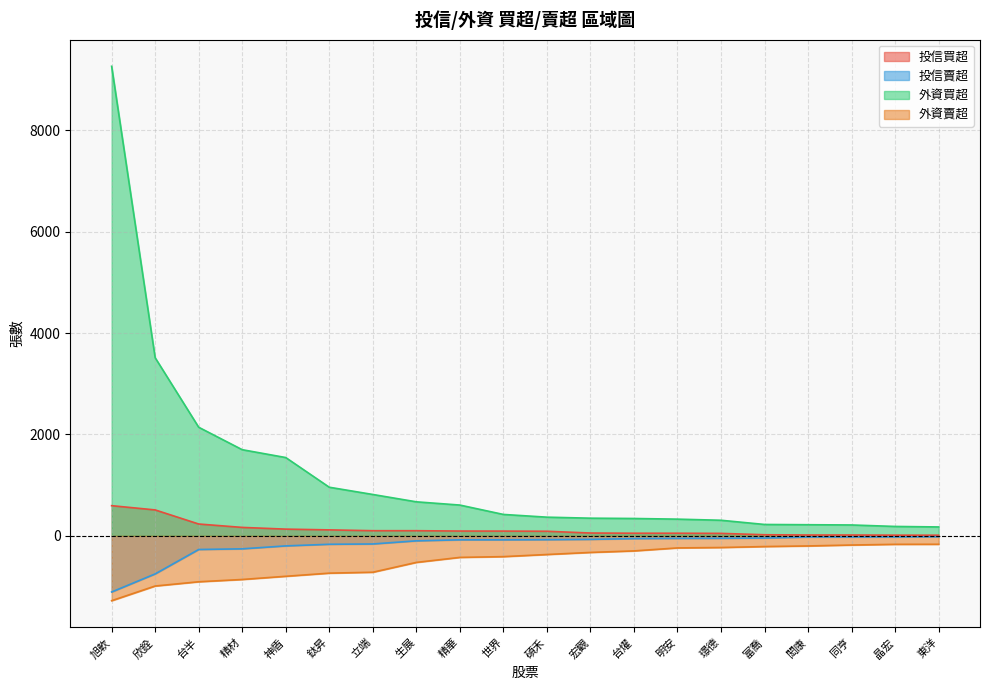

True or false: 投信賣超 and 外資賣超 intersect in this chart.

False